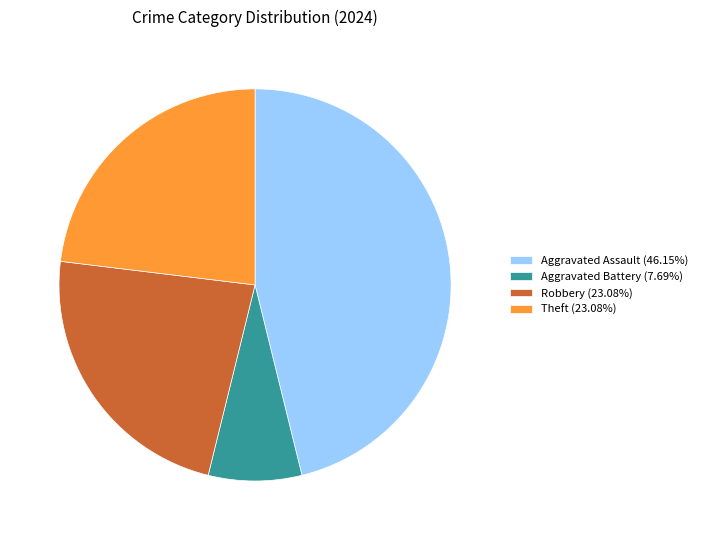

Approximately how many times larger is the value at Theft (23.08%) compared to Aggravated Assault (46.15%)?

0.5